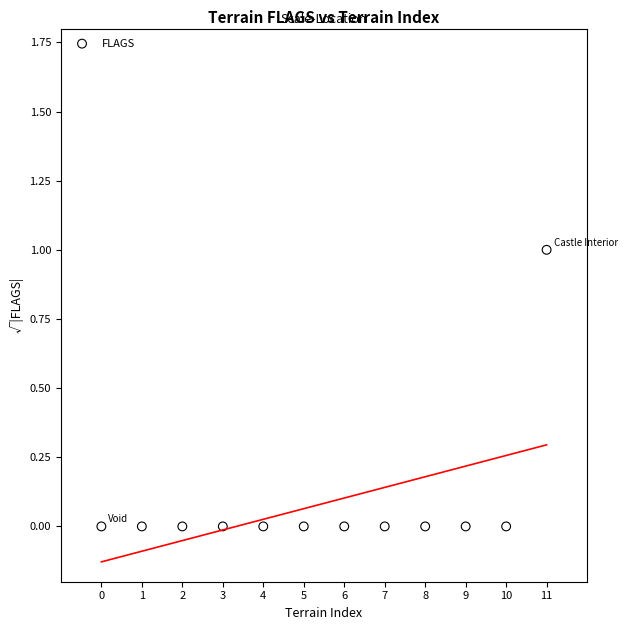

How many data points are displayed?

12